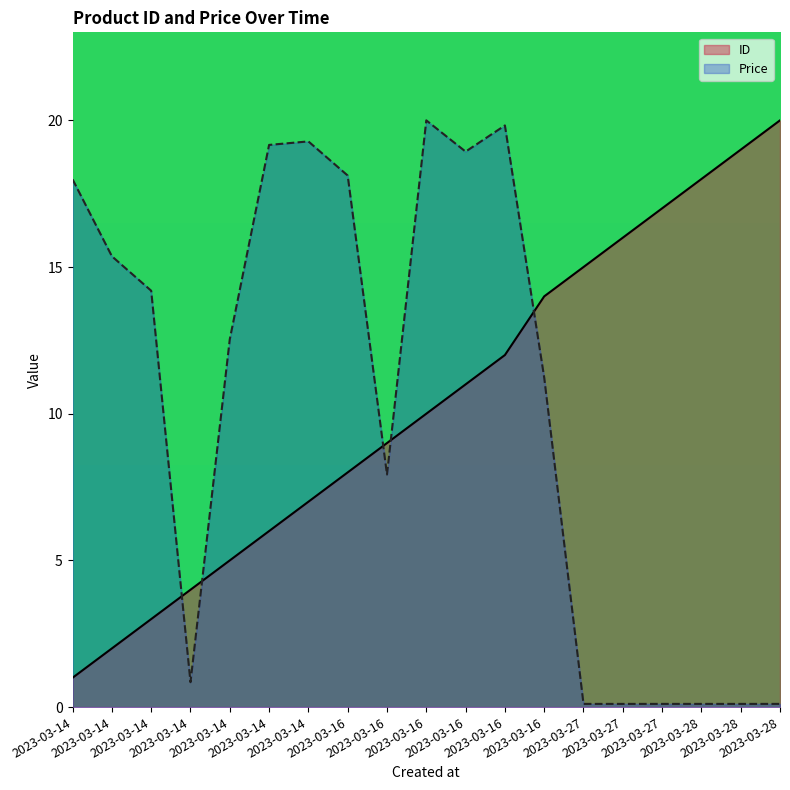

Is the value of ID at 2023-03-27 greater than the value of Price at 2023-03-14?

No